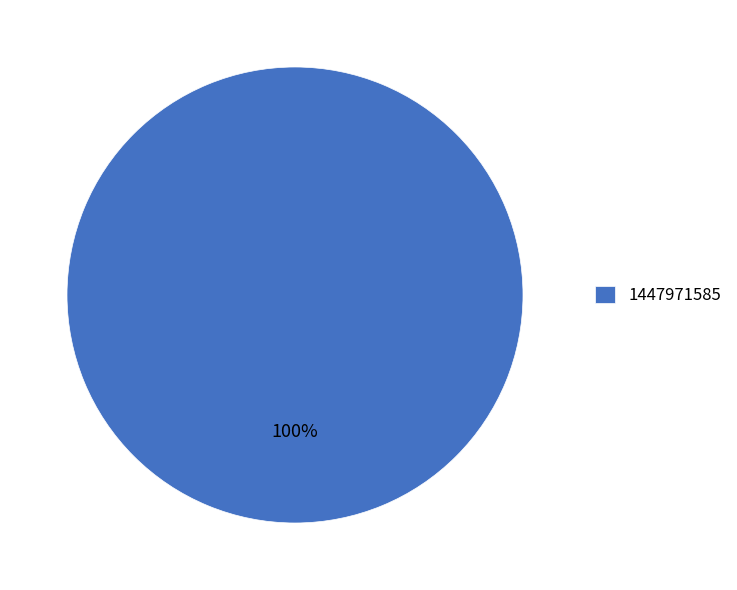

Rank the categories by value from lowest to highest.

1447971585